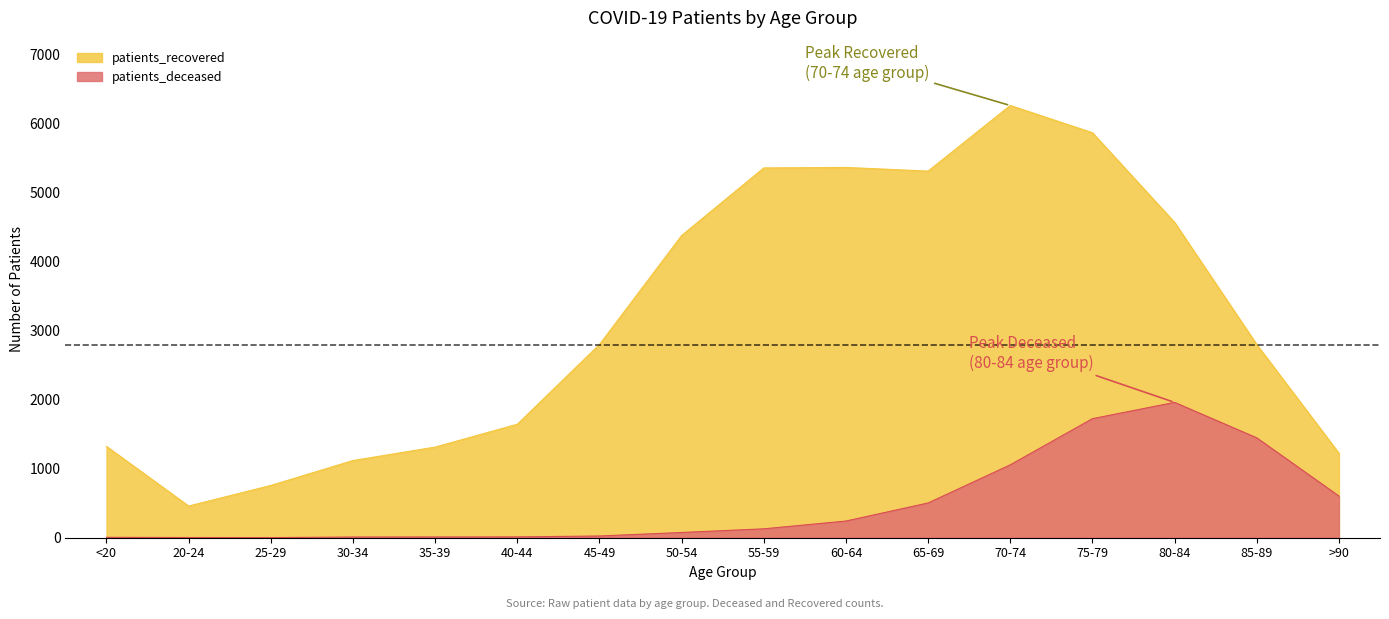

Read the patients_recovered value at >90.

1225